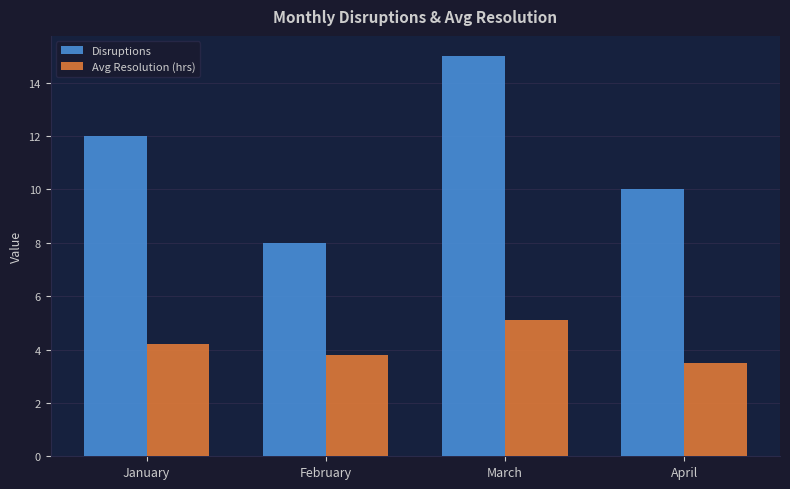

Rank the series by their average value, from highest to lowest.

Disruptions, Avg Resolution (hrs)